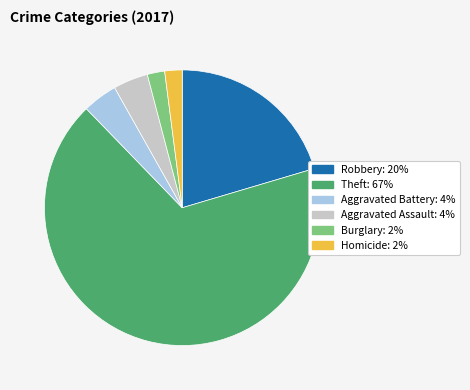

Is there any slice that represents more than half of the pie?

Yes